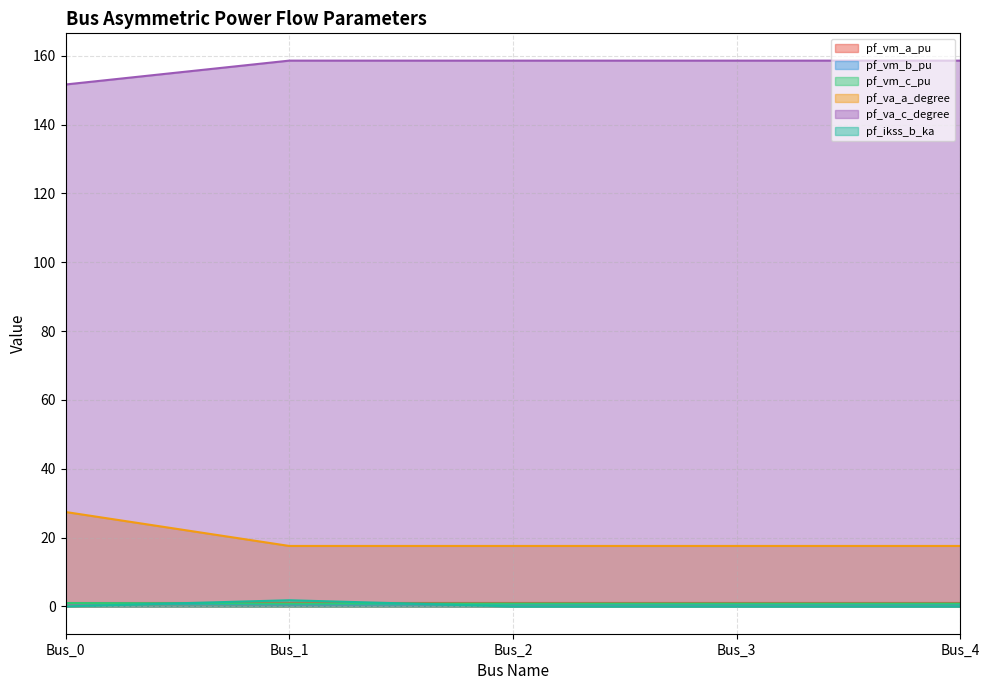

Is it true that pf_va_a_degree equals 27.4 at Bus_0?

True